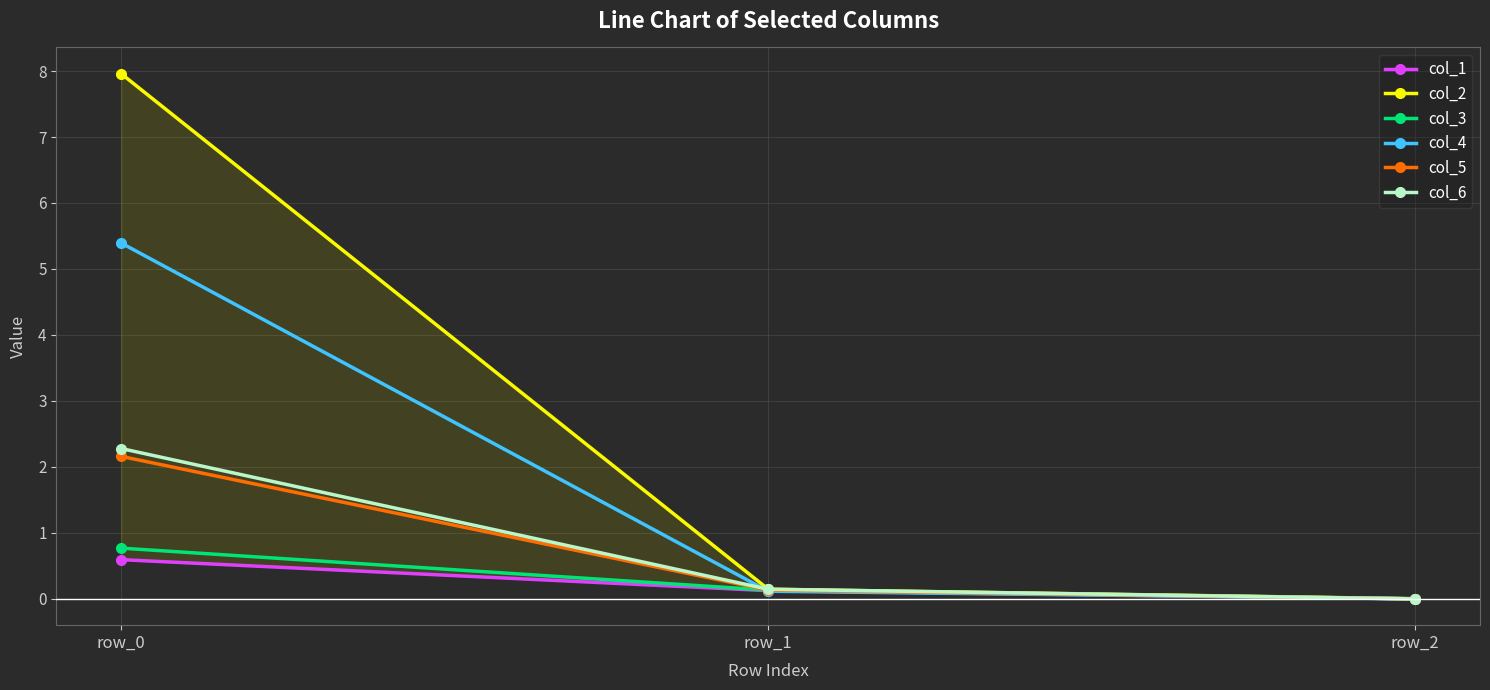

Between row_0 and row_2, which series saw the biggest shift?

col_2